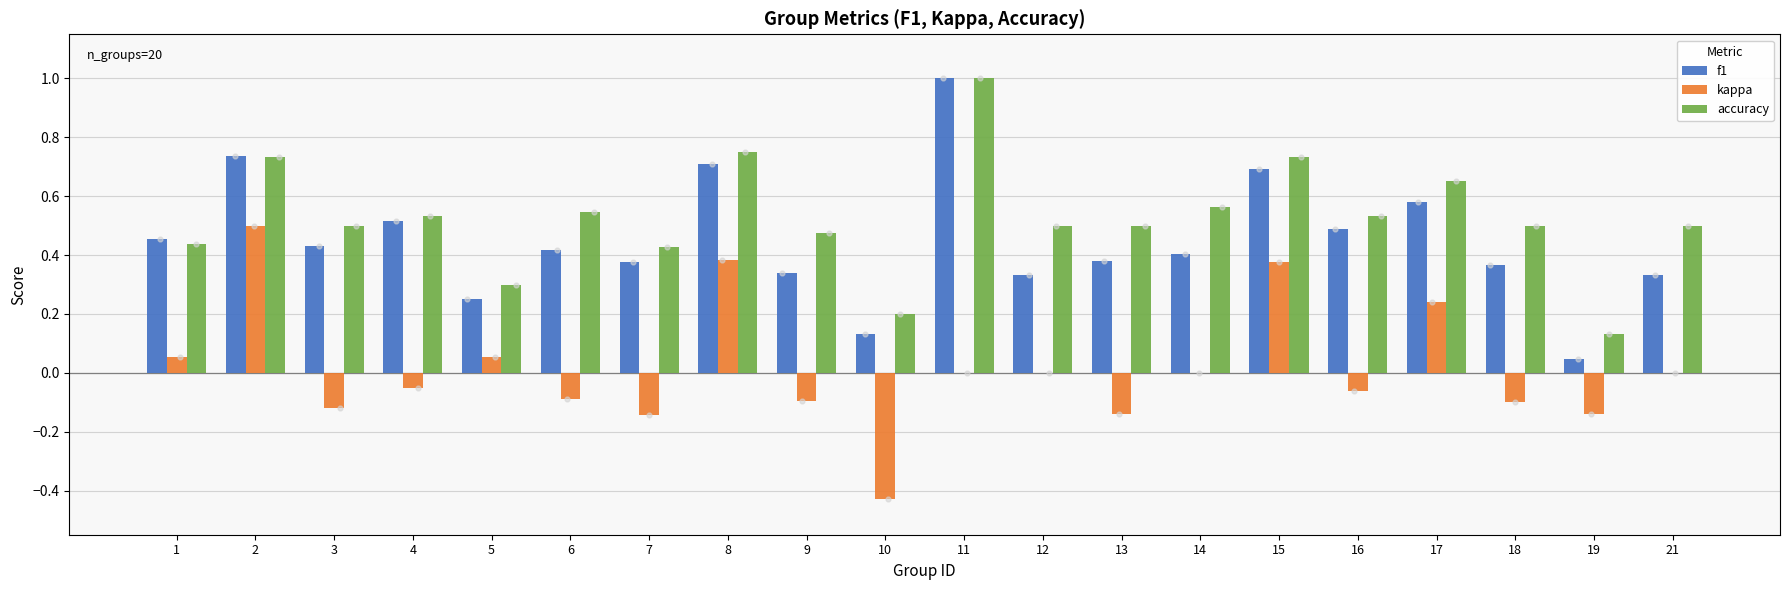

What are all the series names shown in the legend?

f1, kappa, accuracy